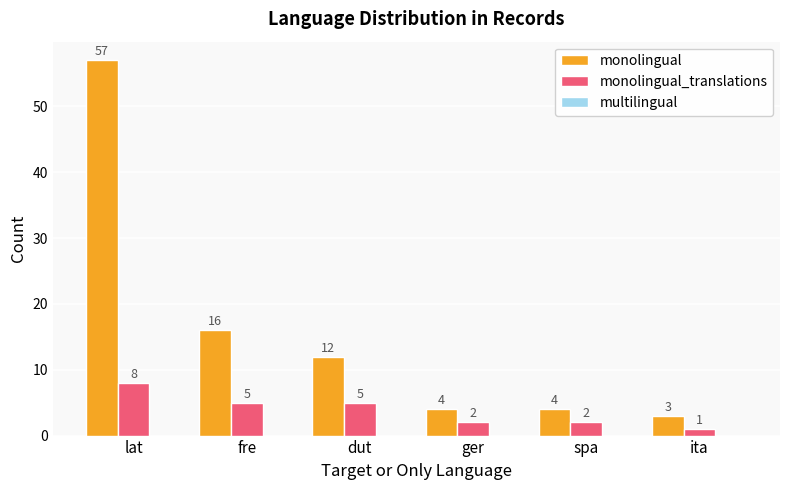

Count the monolingual_translations values in the range 2 to 5.

4